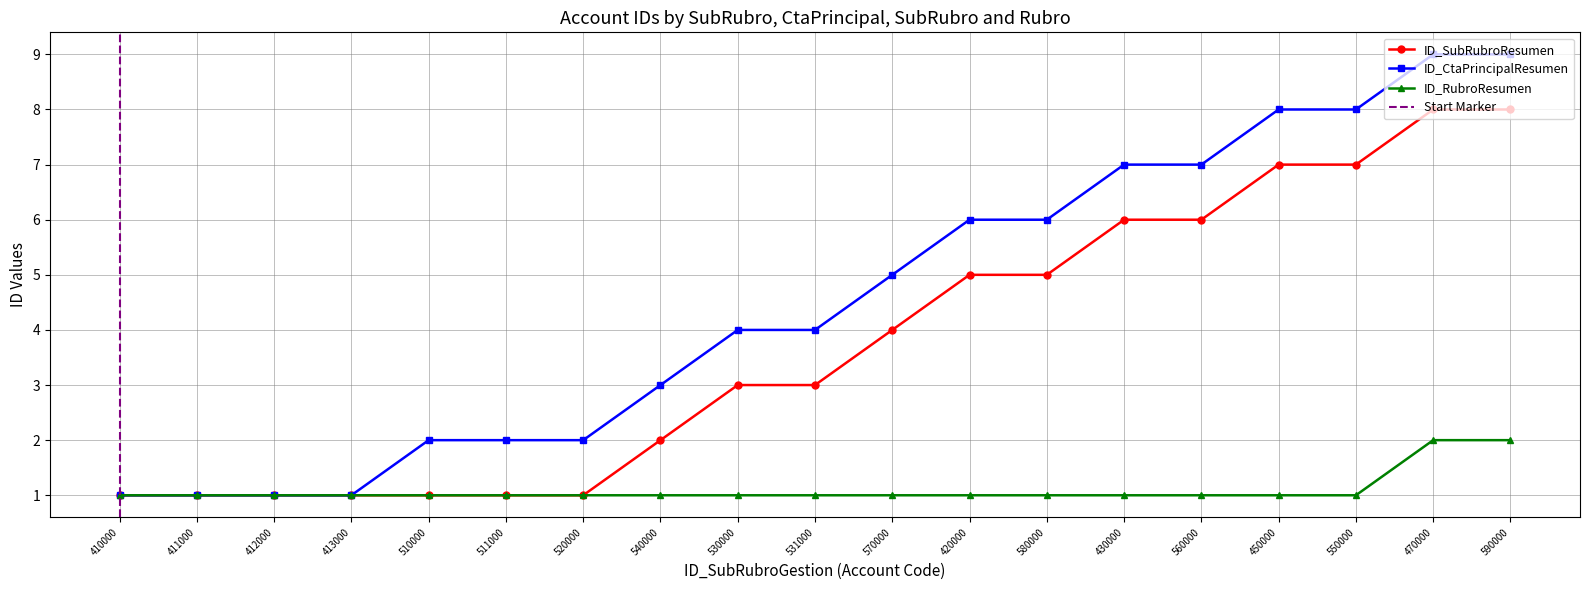

What are all the series names shown in the legend?

ID_CtaPrincipalResumen, ID_SubRubroResumen, ID_RubroResumen